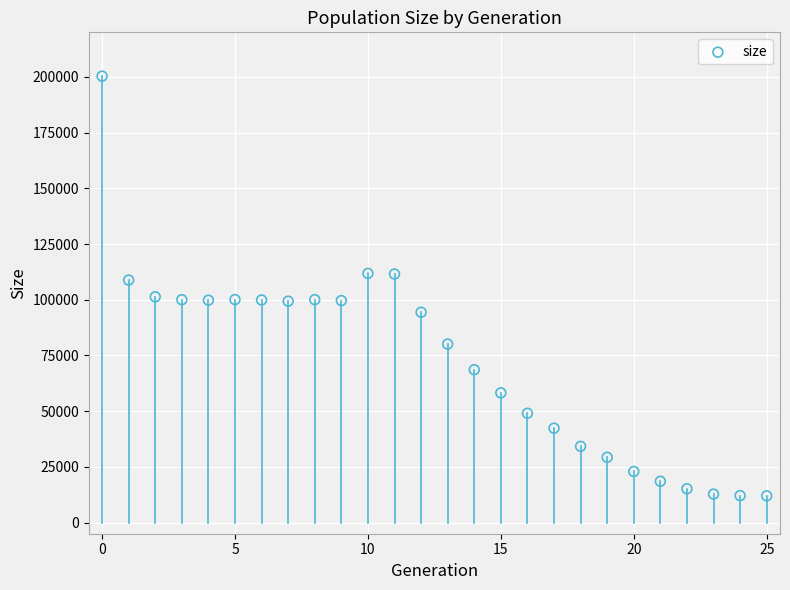

How many data points are displayed?

26